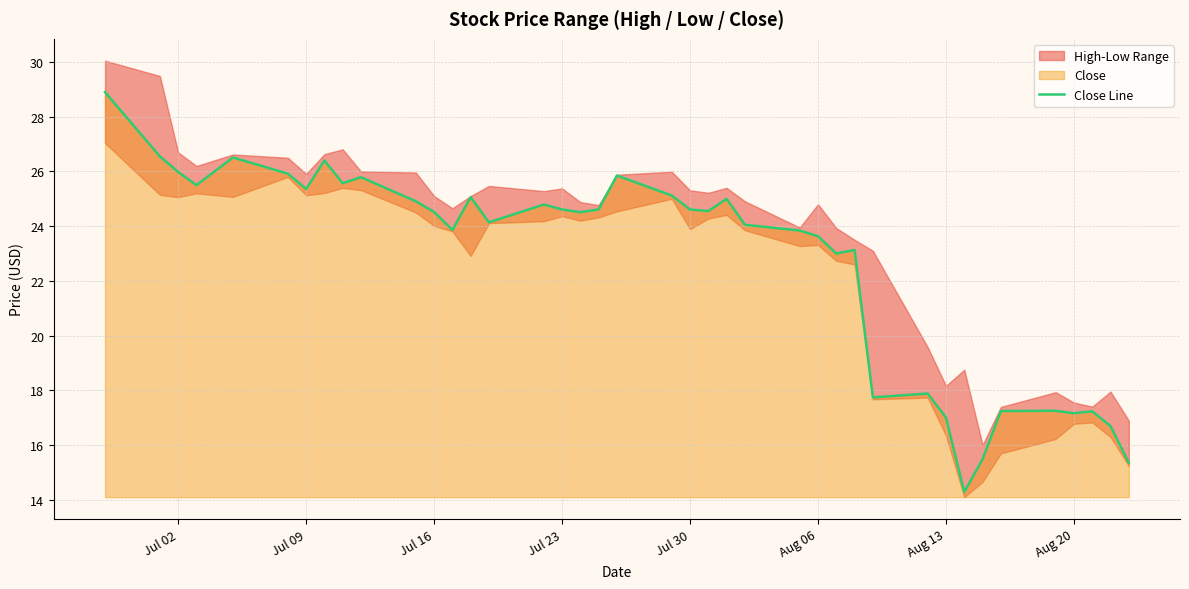

The value of Close Line at Aug 13 is 17.0. True or false?

True